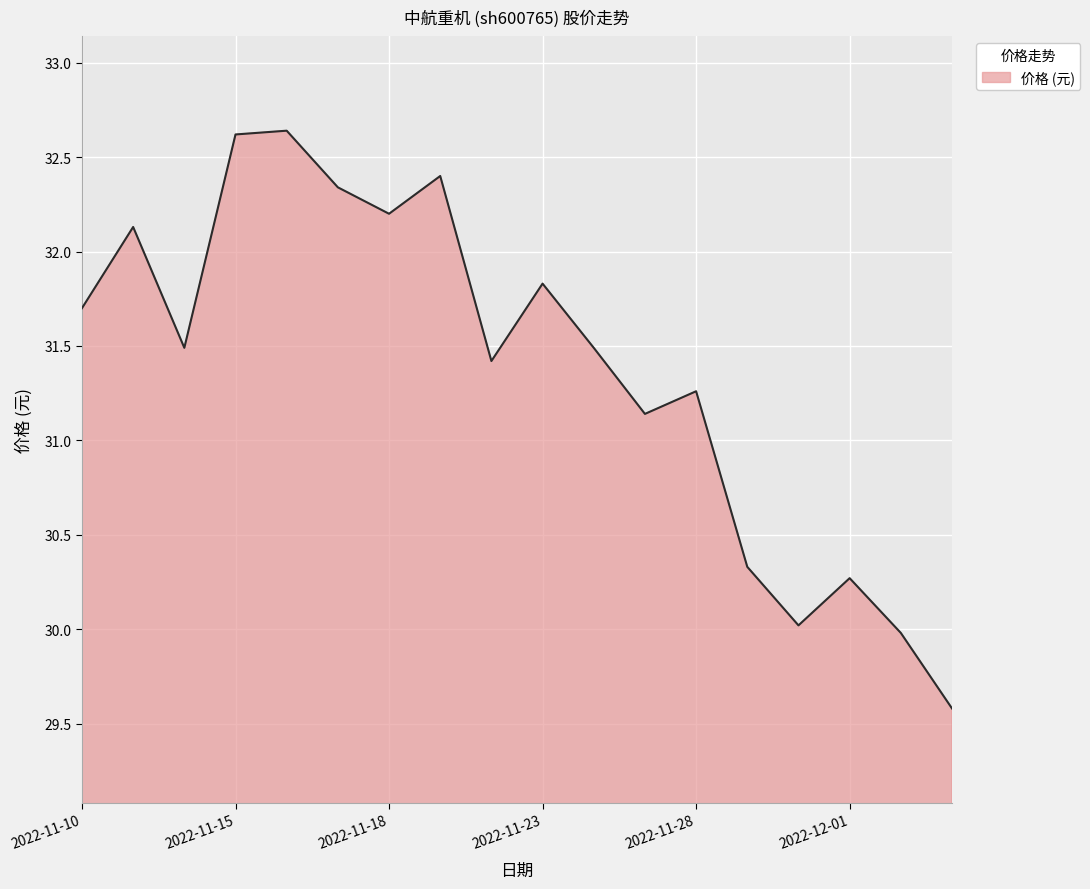

What is the difference between the maximum and minimum values?

3.1